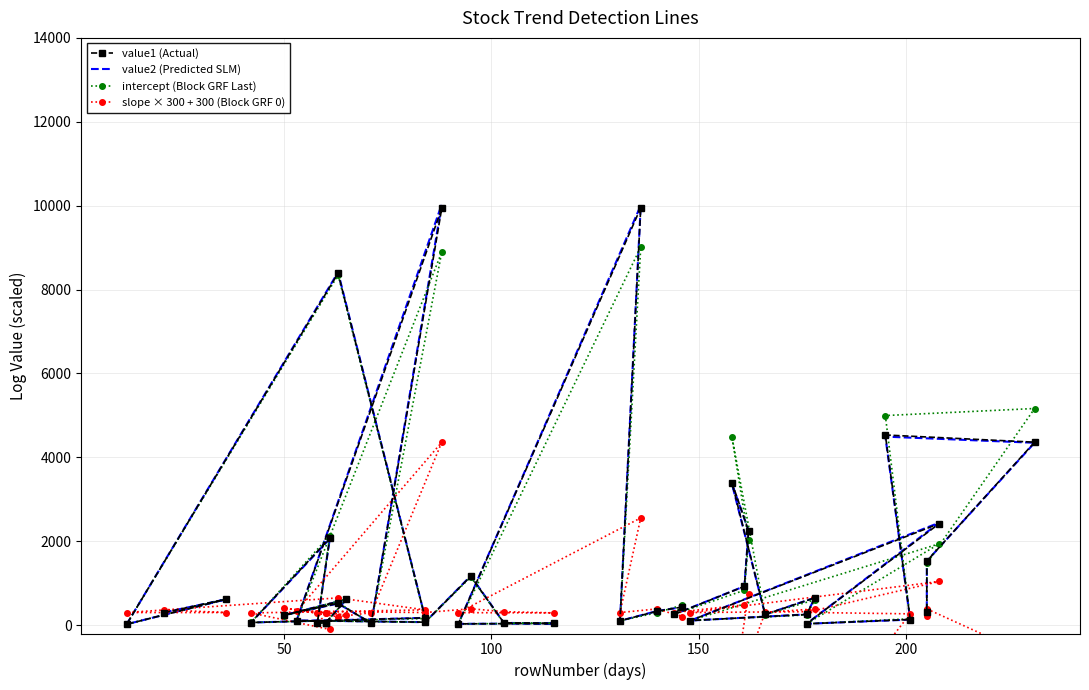

What is the maximum value shown in the chart?

10029.2